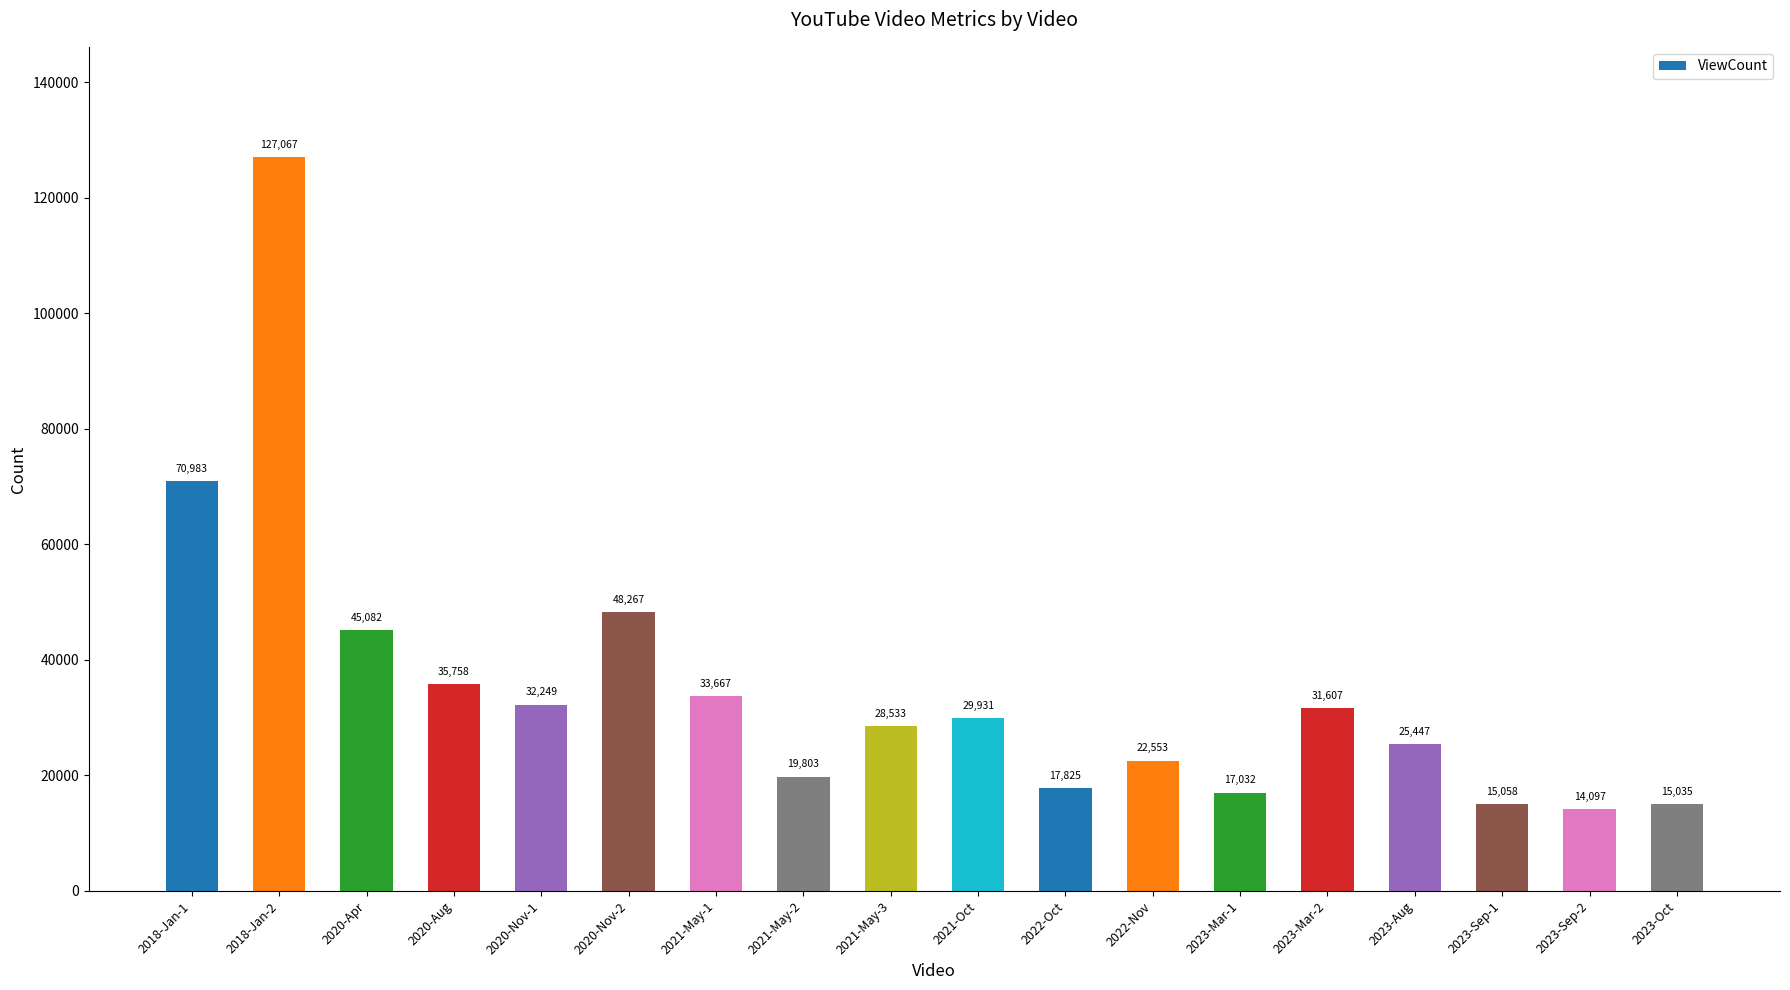

Does the chart contain any negative values?

No